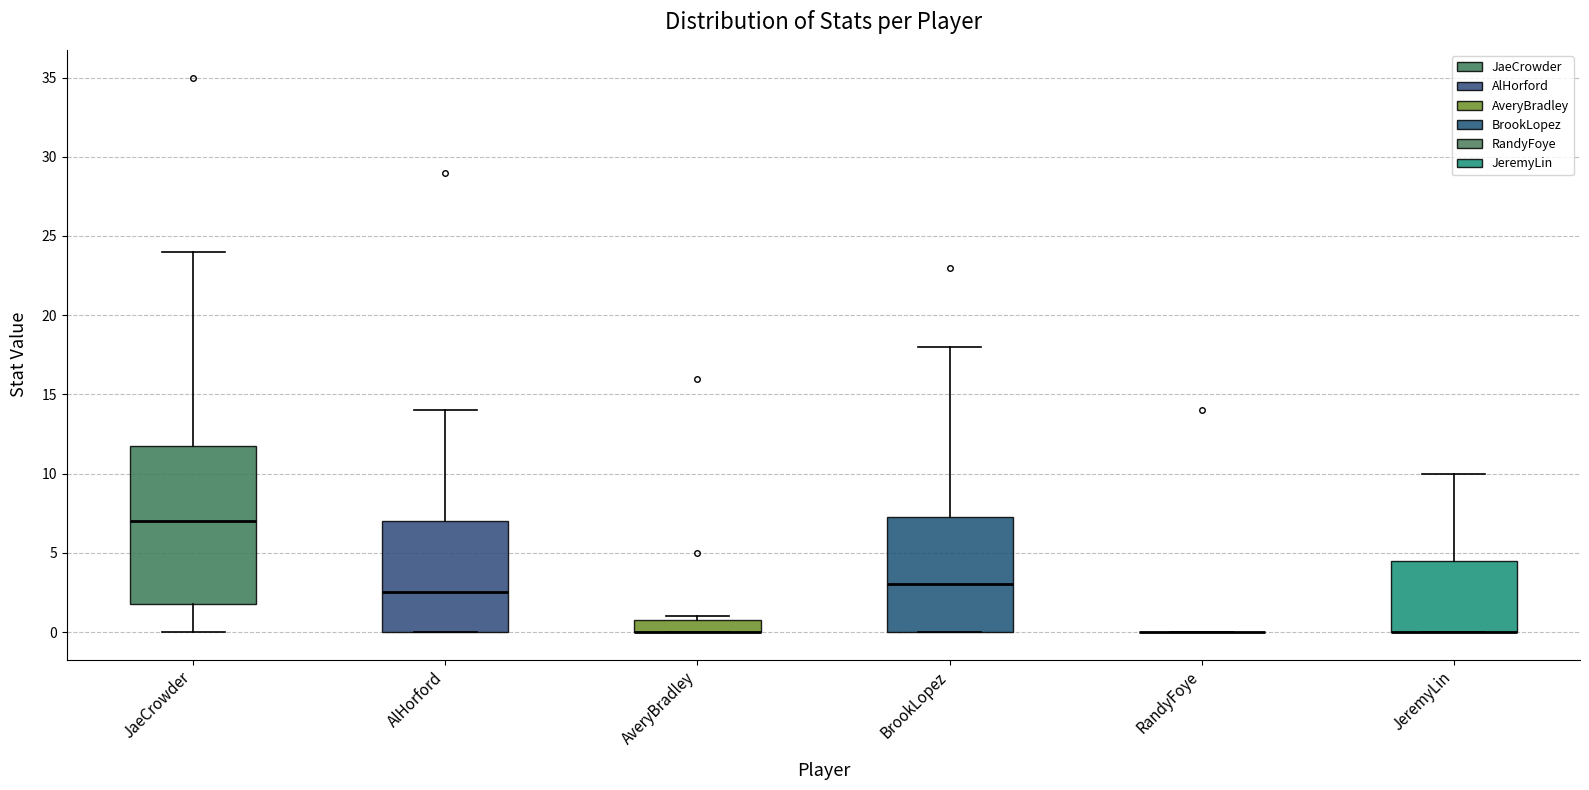

Comparing the boxes themselves (not the whiskers), which one is the tallest?

JaeCrowder